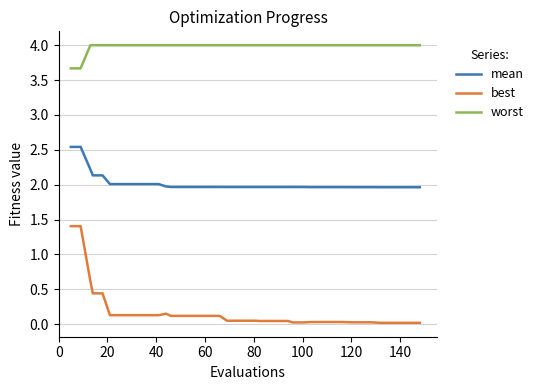

What is the highest value of the worst series?

4.0